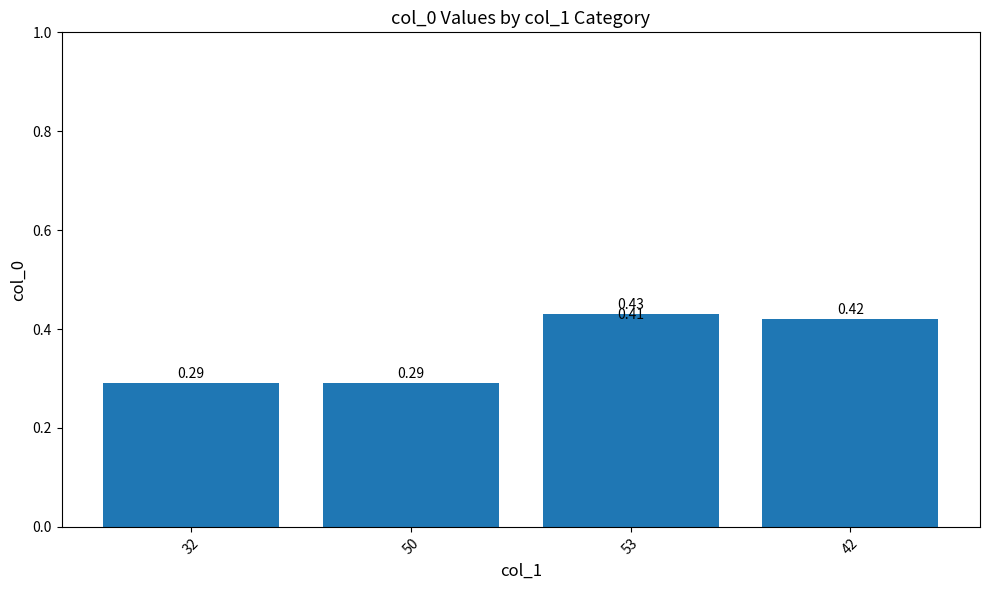

Count the values in the range 0 to 1.

5